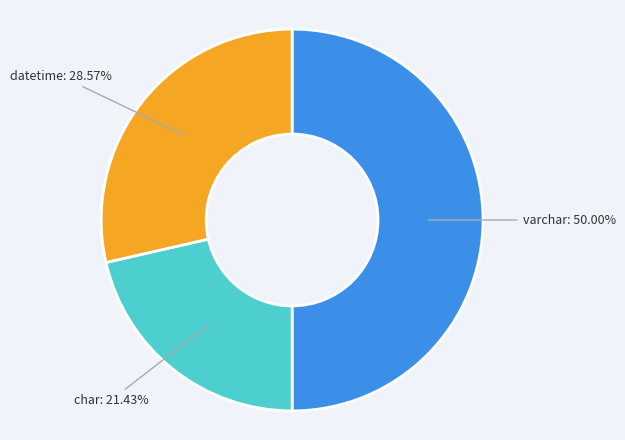

What percentage is the char slice, to the nearest percent?

21%